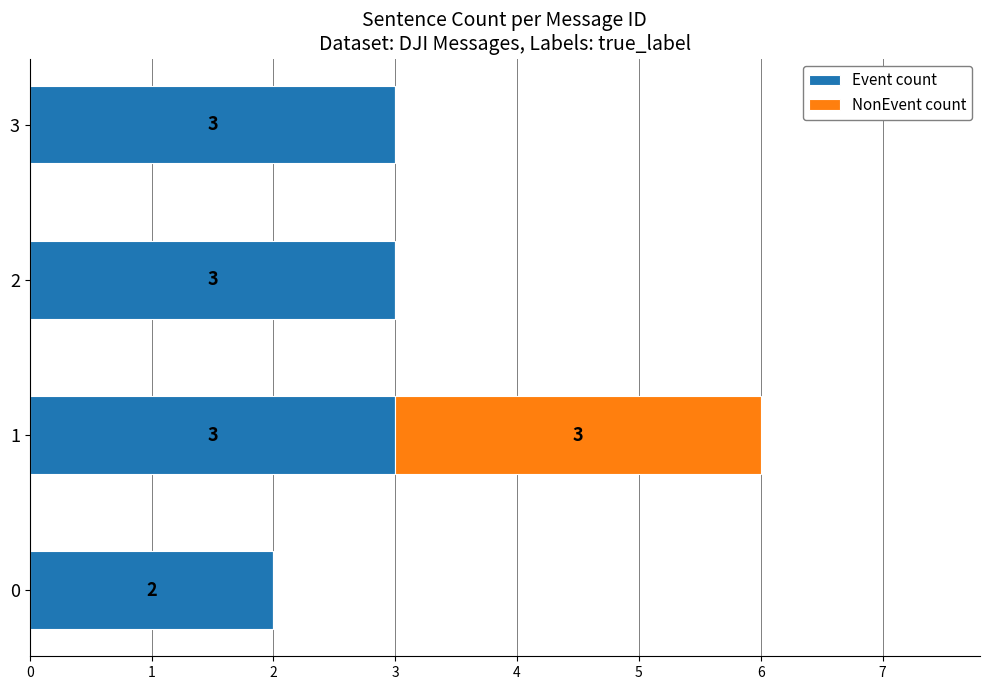

True or false: Event count has a value of 1 at 0.

False